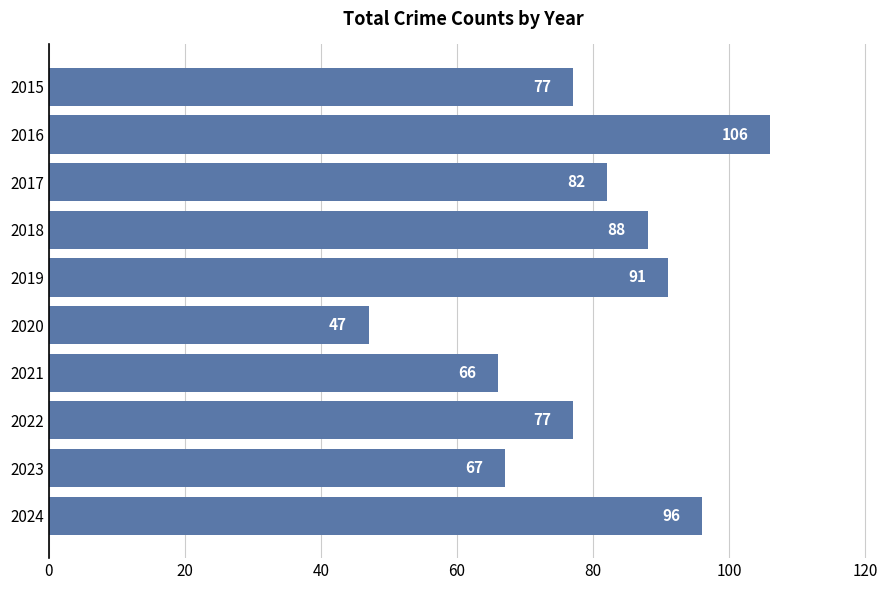

What is the sum of all values?

797